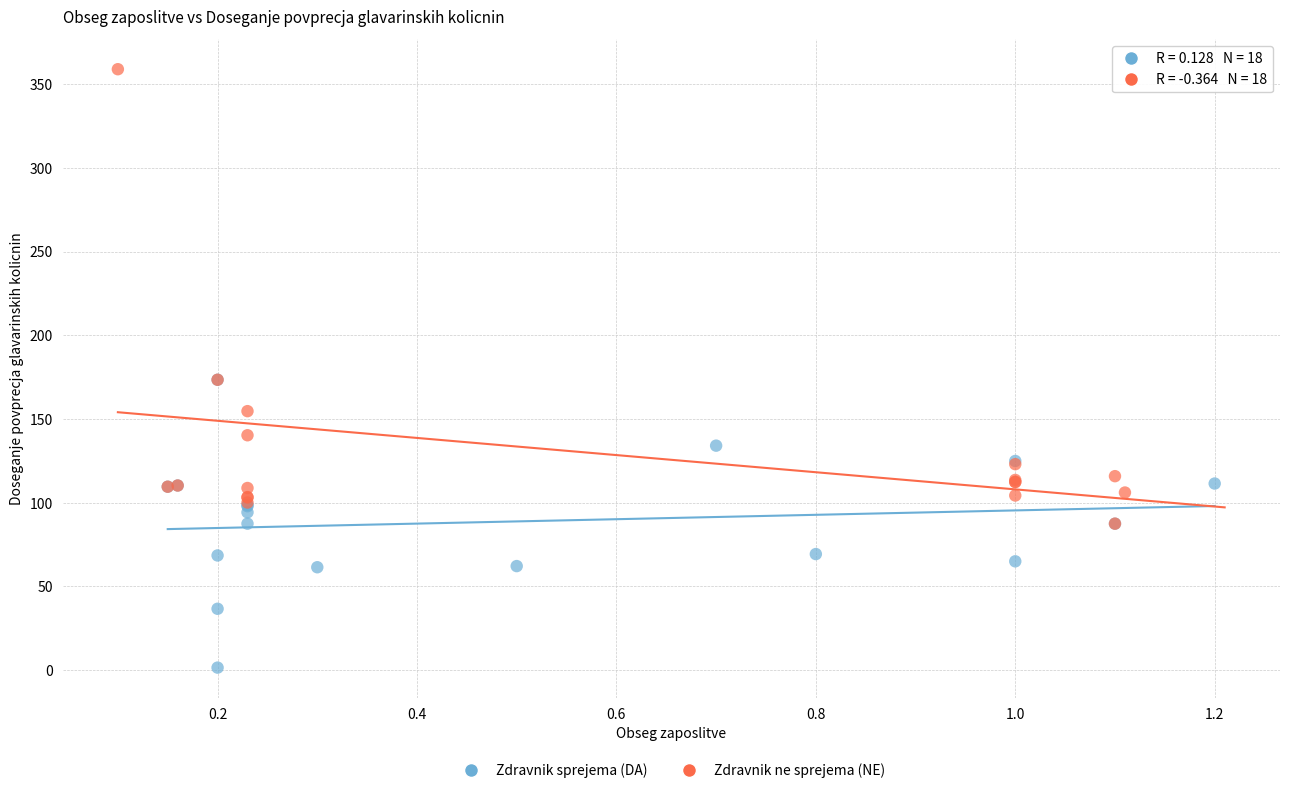

Which series reaches the maximum Y coordinate?

Zdravnik ne sprejema (NE)